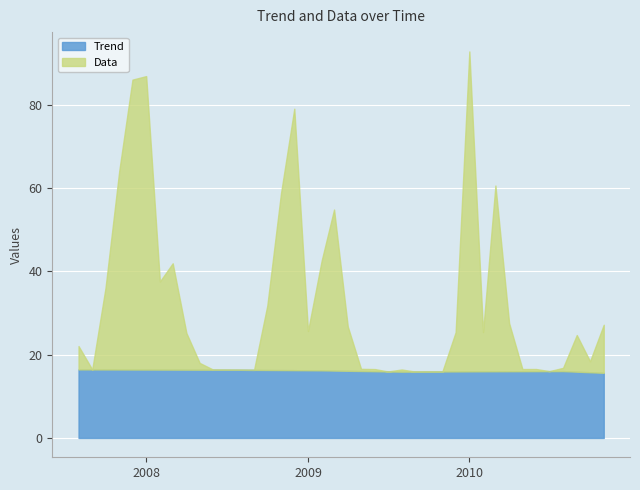

What is the difference between the second highest and minimum values in the Data series?

70.4